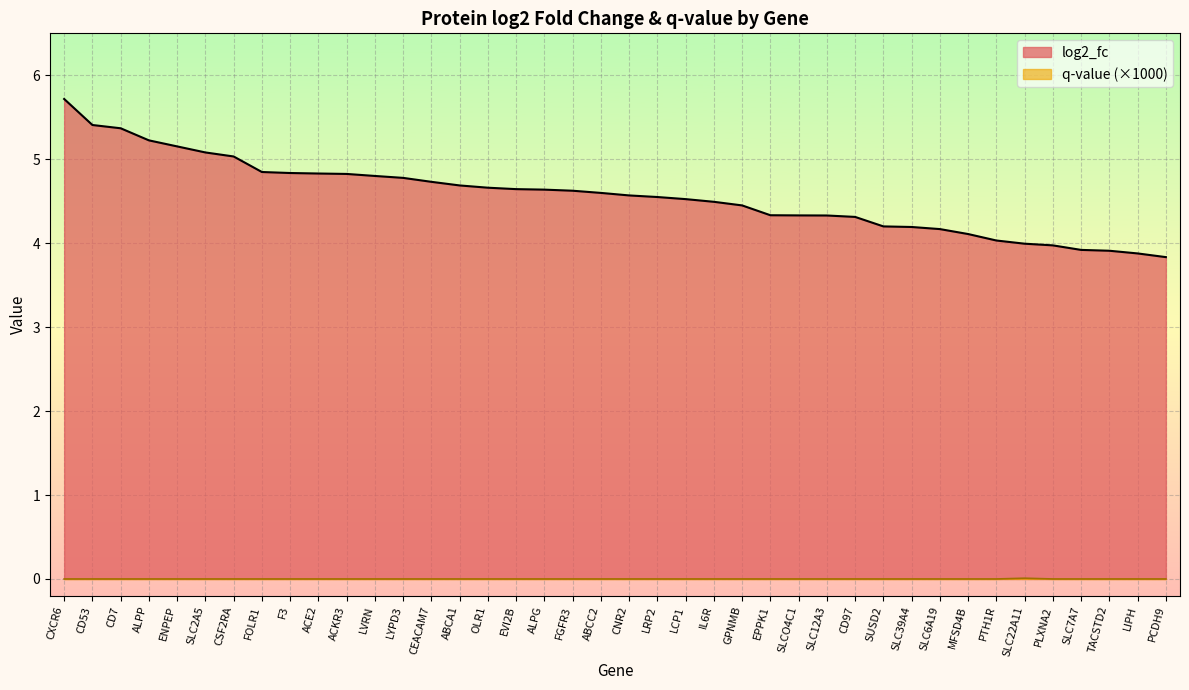

How many positive values does the q-value series have?

1